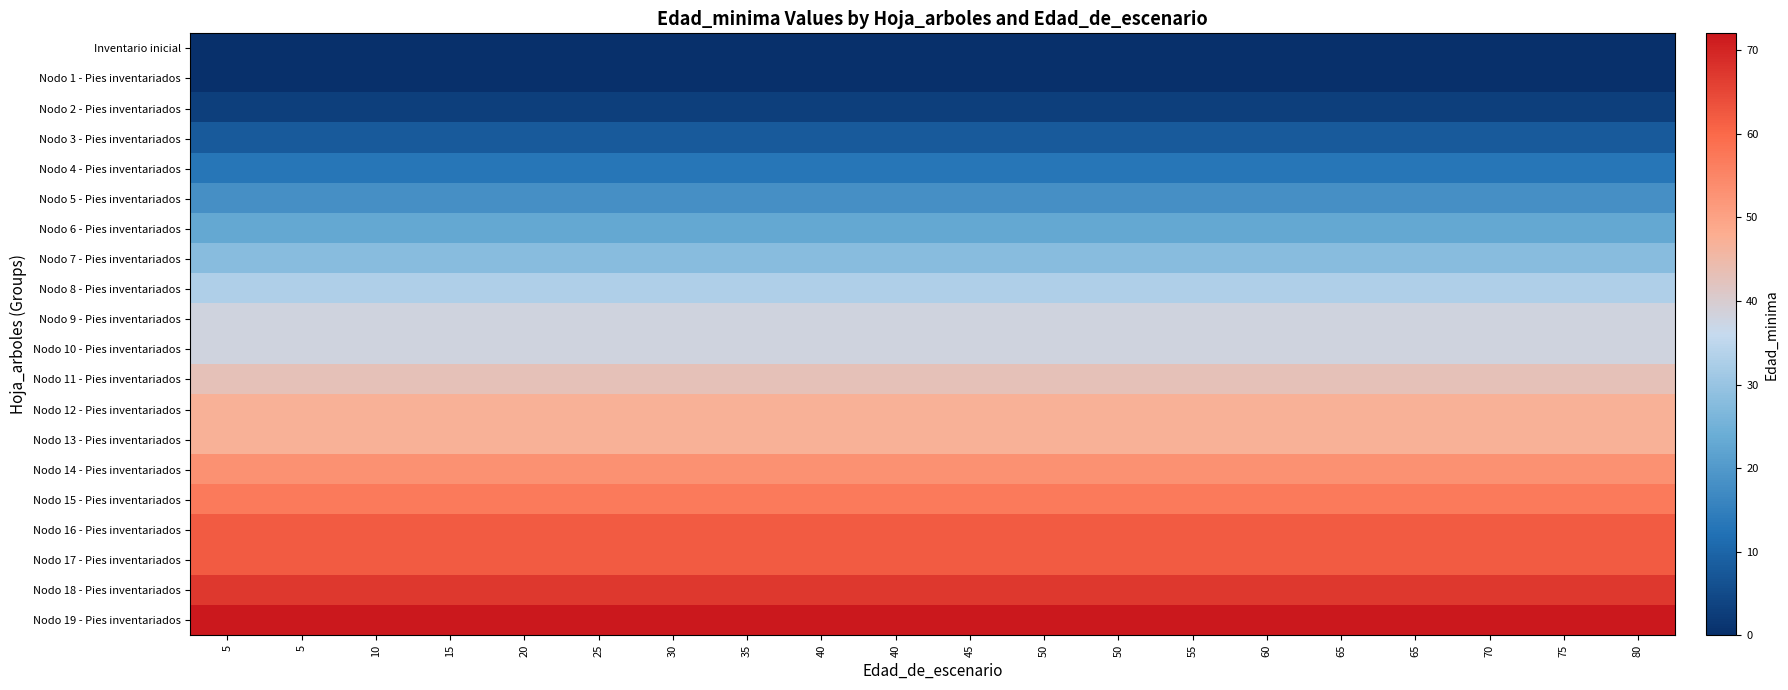

What is the spread (max minus min) of values at 25?

72